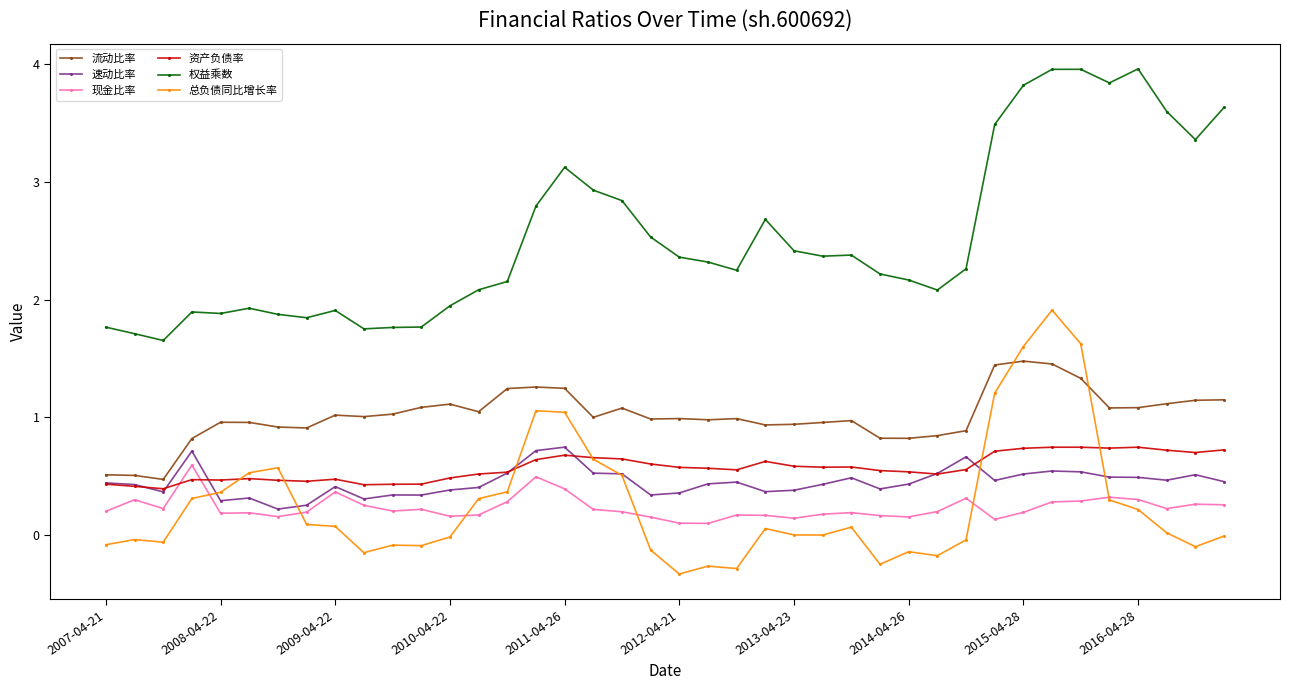

True or false: 速动比率 has more than 0 points higher than both neighbors.

True